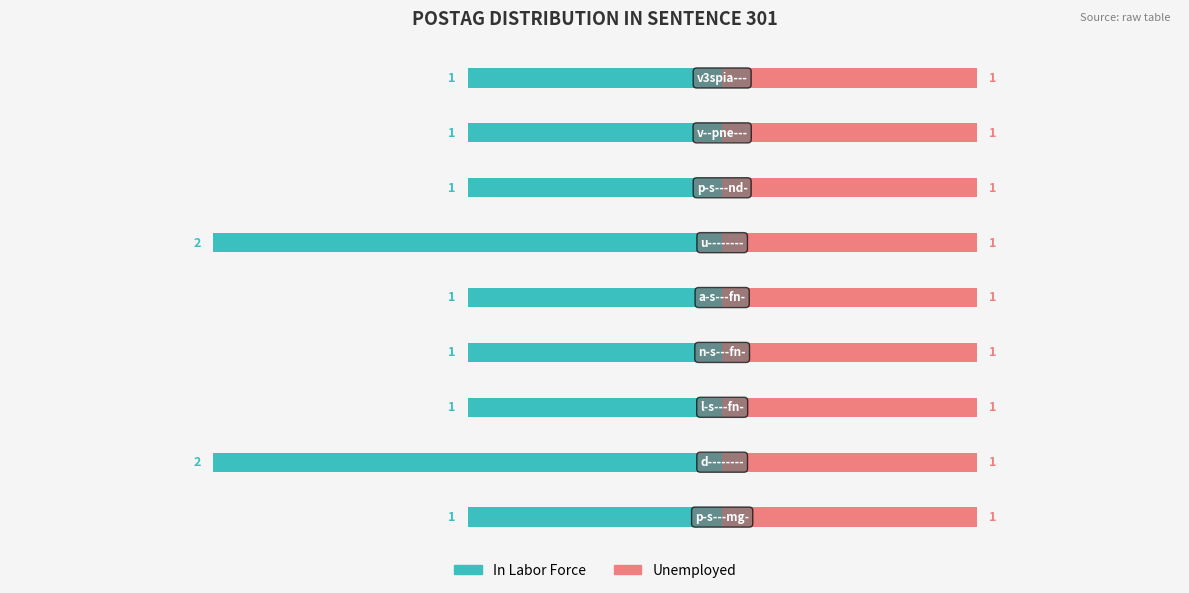

What are all the series names shown in the legend?

In Labor Force, Unemployed